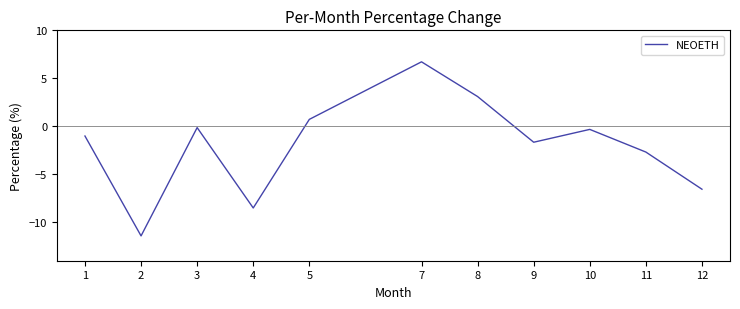

How many interior local valleys (lower than both neighbors) does the data have?

3